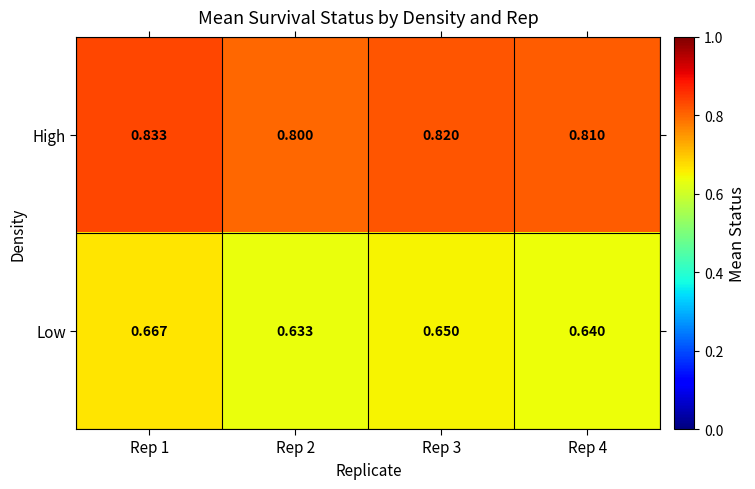

Which series changed the most between Rep 2 and Rep 3?

High